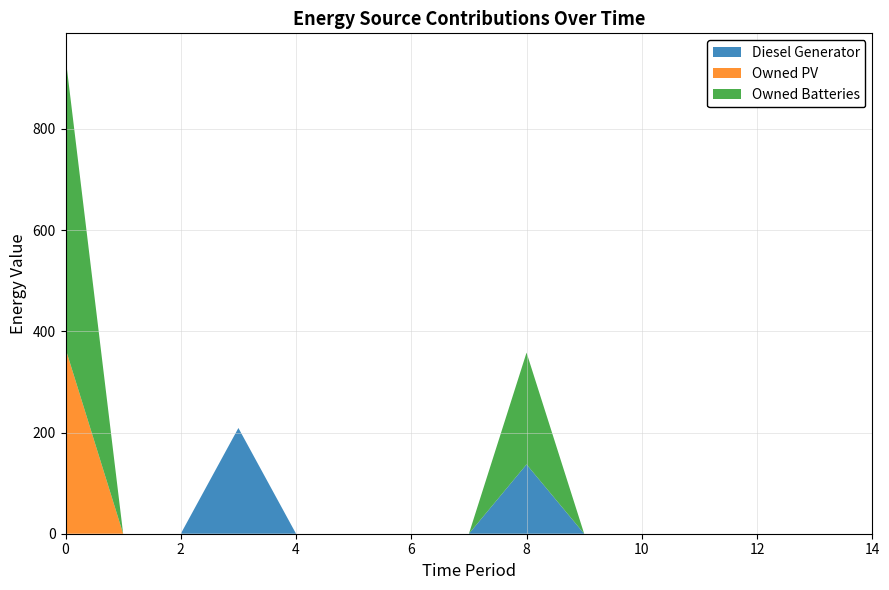

Reading right to left, transcribe all the data shown in this chart.

Diesel Generator: 0	0	0	0	0	0	137	0	0	0	0	209	0	0	0
Owned PV: 0	0	0	0	0	0	0	0	0	0	0	0	0	0	366
Owned Batteries: 0	0	0	0	0	0	221	0	0	0	0	0	0	0	576